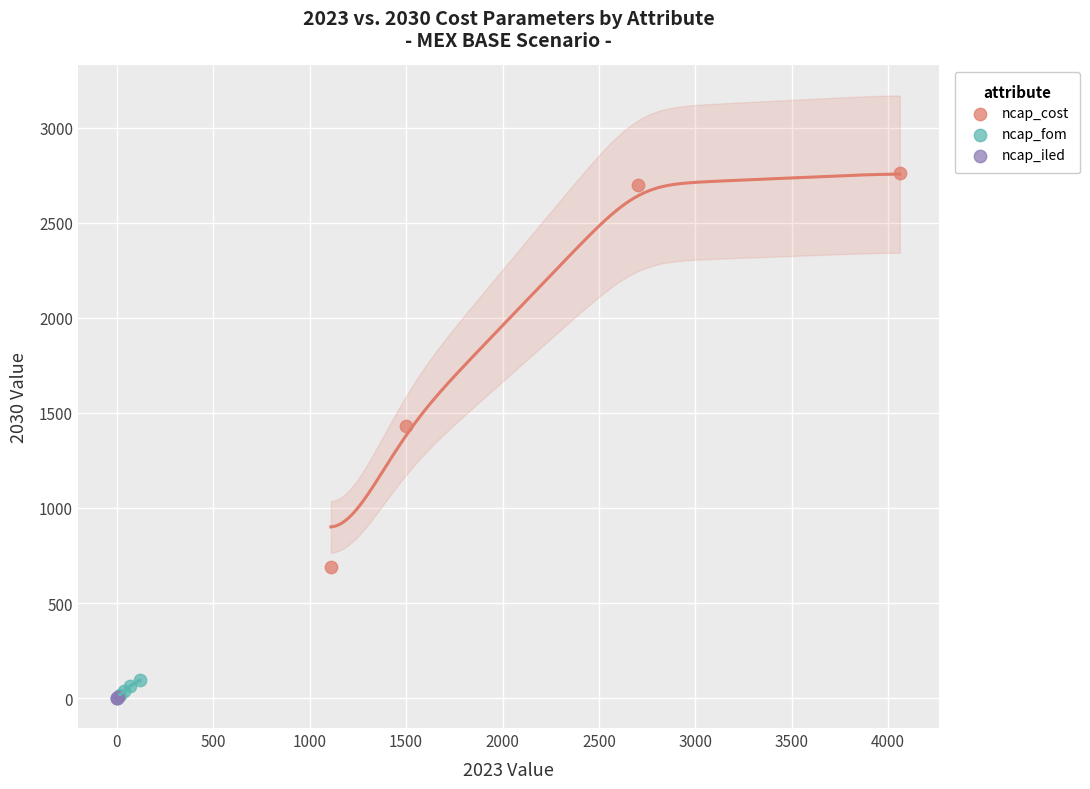

Which series has the largest Y range (max minus min)?

ncap_cost